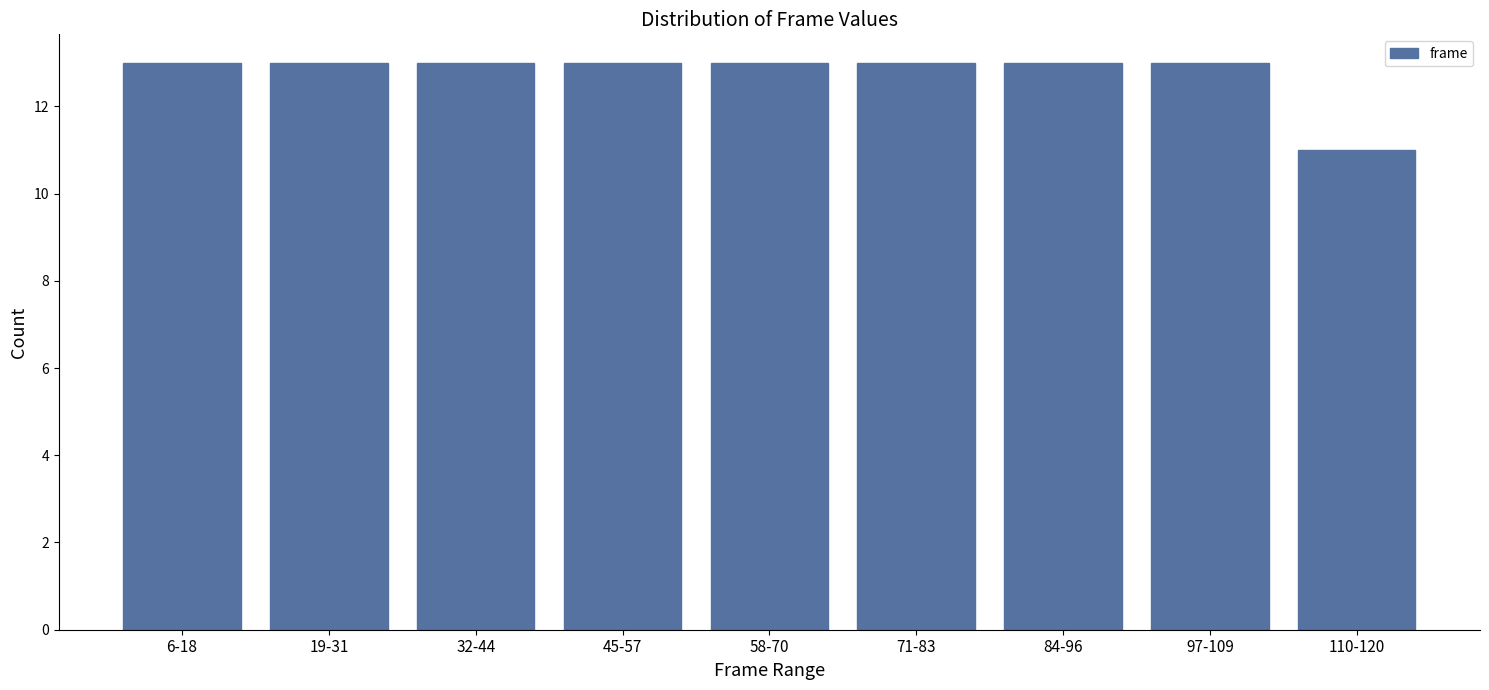

Reading right to left, extract all data points from this chart.

110-120=11	97-109=13	84-96=13	71-83=13	58-70=13	45-57=13	32-44=13	19-31=13	6-18=13